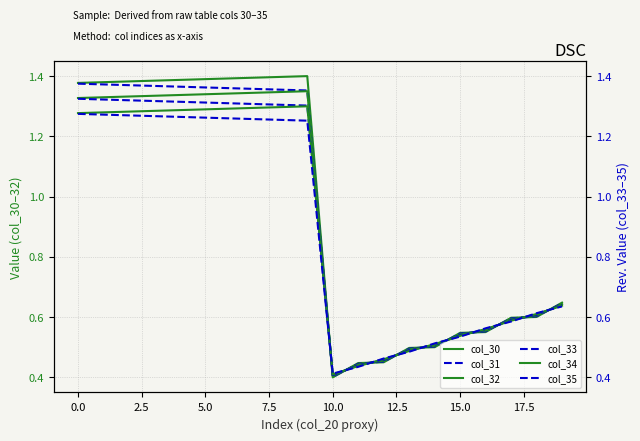

Reading right to left, transcribe all the data shown in this chart.

col_30: 0.6	0.6	0.6	0.6	0.5	0.5	0.5	0.5	0.4	0.4	1.4	1.4	1.4	1.4	1.4	1.4	1.4	1.4	1.4	1.4
col_31: 0.6	0.6	0.6	0.6	0.5	0.5	0.5	0.5	0.4	0.4	1.4	1.4	1.4	1.4	1.4	1.4	1.4	1.4	1.4	1.4
col_32: 0.6	0.6	0.6	0.6	0.5	0.5	0.5	0.5	0.4	0.4	1.3	1.3	1.3	1.3	1.3	1.3	1.3	1.3	1.3	1.3
col_33: 0.6	0.6	0.6	0.6	0.5	0.5	0.5	0.5	0.4	0.4	1.3	1.3	1.3	1.3	1.3	1.3	1.3	1.3	1.3	1.3
col_34: 0.6	0.6	0.6	0.6	0.5	0.5	0.5	0.5	0.4	0.4	1.3	1.3	1.3	1.3	1.3	1.3	1.3	1.3	1.3	1.3
col_35: 0.6	0.6	0.6	0.6	0.5	0.5	0.5	0.5	0.4	0.4	1.3	1.3	1.3	1.3	1.3	1.3	1.3	1.3	1.3	1.3